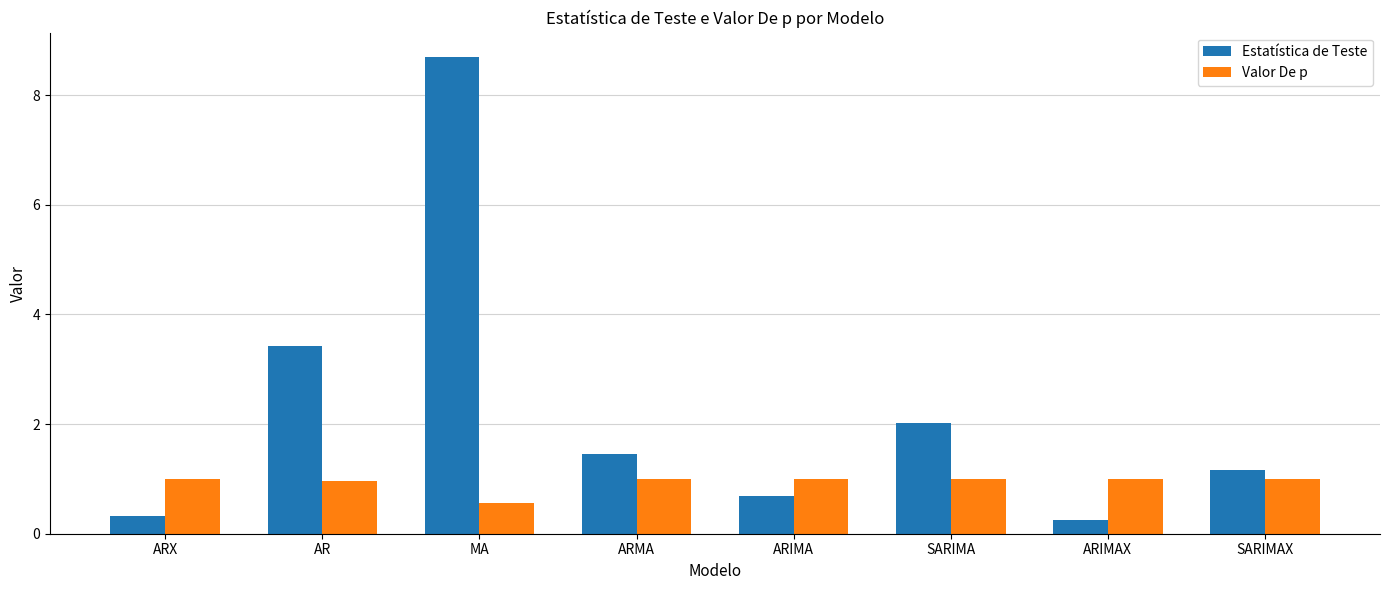

What is the sum of all Estatística de Teste values?

18.0